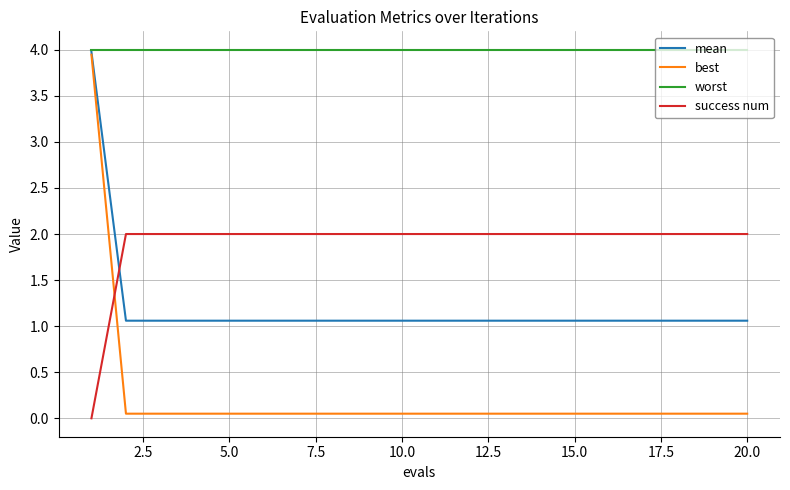

Which series has the largest total across all categories?

worst